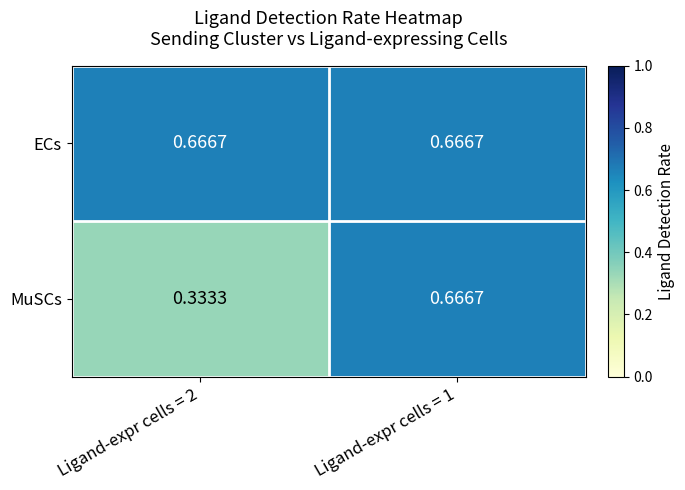

Rank the series by their average value, from lowest to highest.

MuSCs, ECs